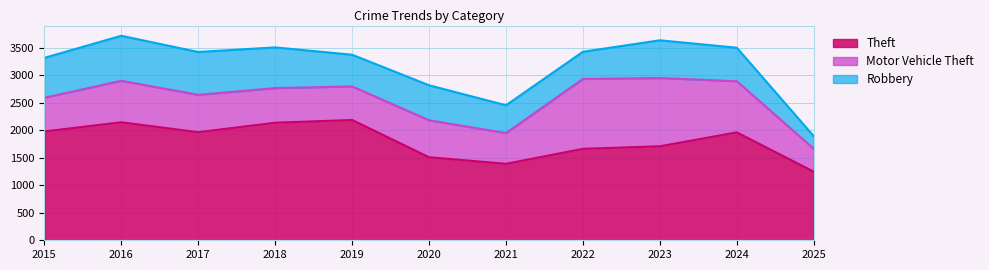

In Theft, how many points are lower than both neighbors (excluding endpoints)?

2